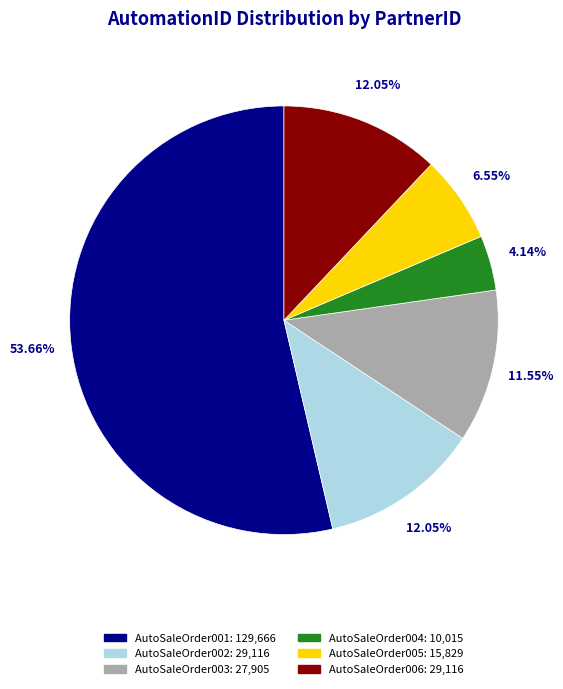

What is the ratio of the value at AutoSaleOrder002 to the value at AutoSaleOrder003?

1.0